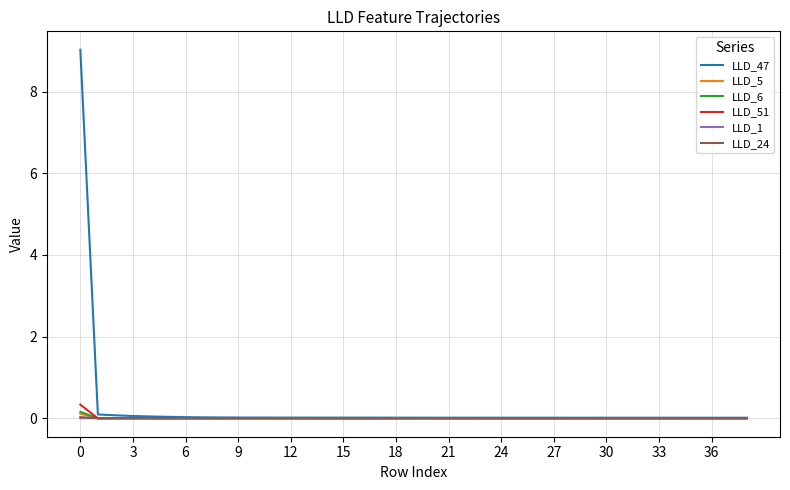

Which series has the widest spread of values?

LLD_47